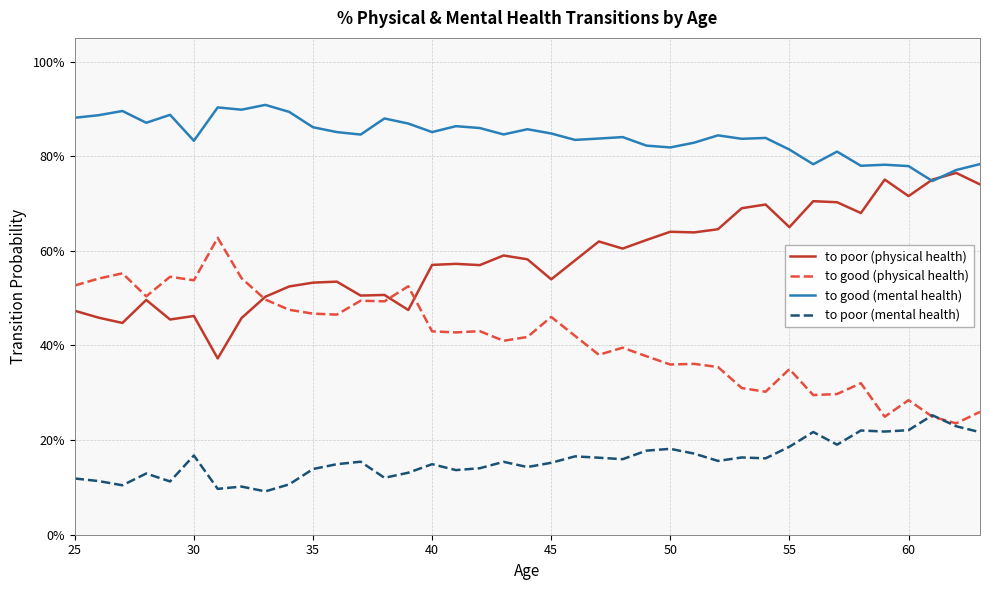

List the series in order of their peak value, lowest first.

to poor (mental health), to good (physical health), to poor (physical health), to good (mental health)